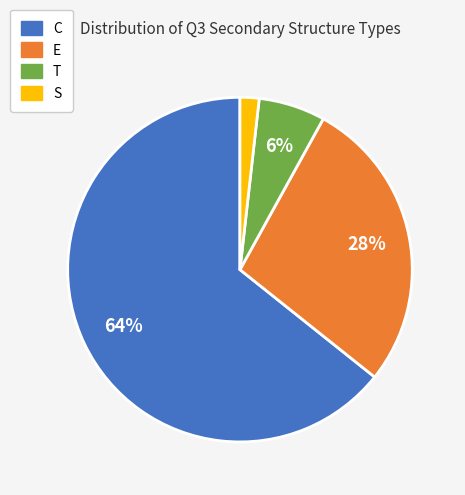

Rank the categories by value from lowest to highest.

S, T, E, C